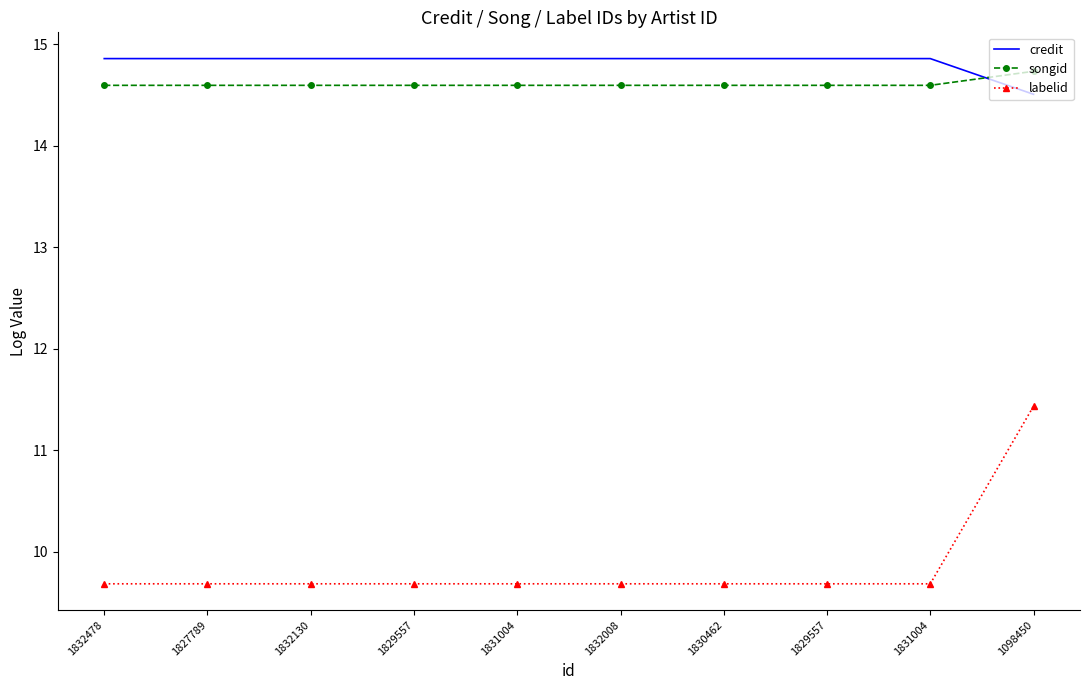

What are all the series names shown in the legend?

credit, songid, labelid